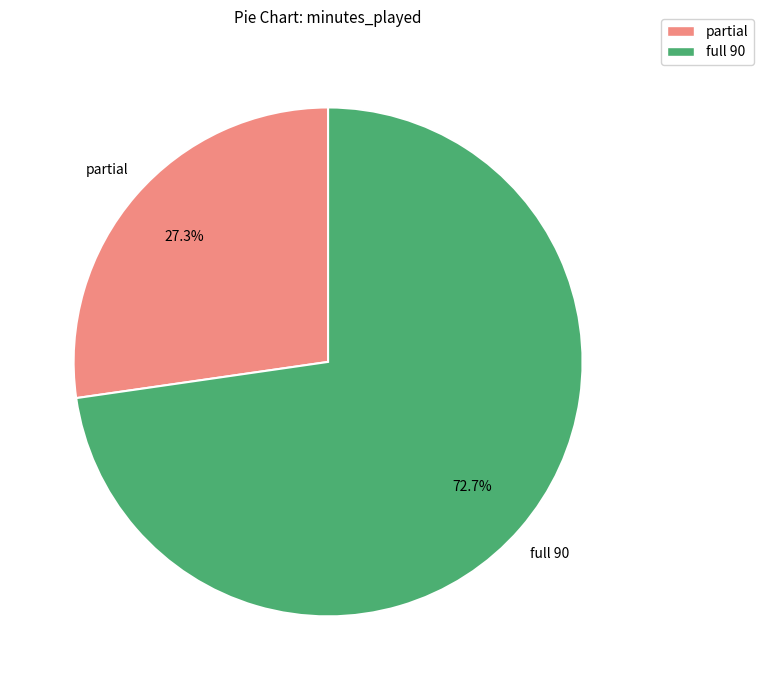

Between partial and full 90, which is larger?

full 90